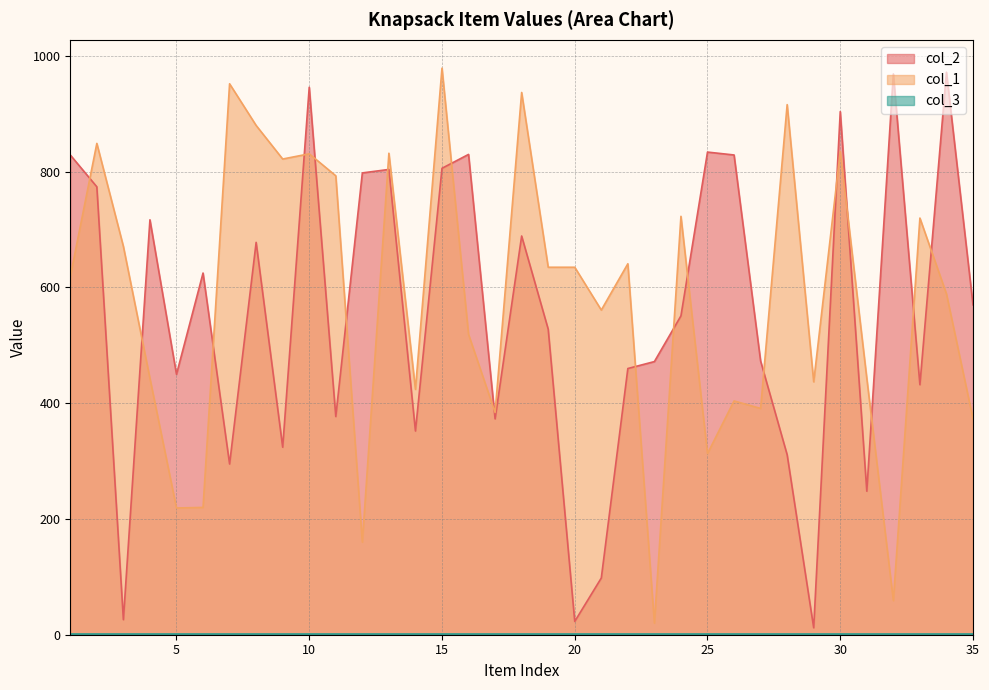

What is the lowest value of the col_2 series?

12